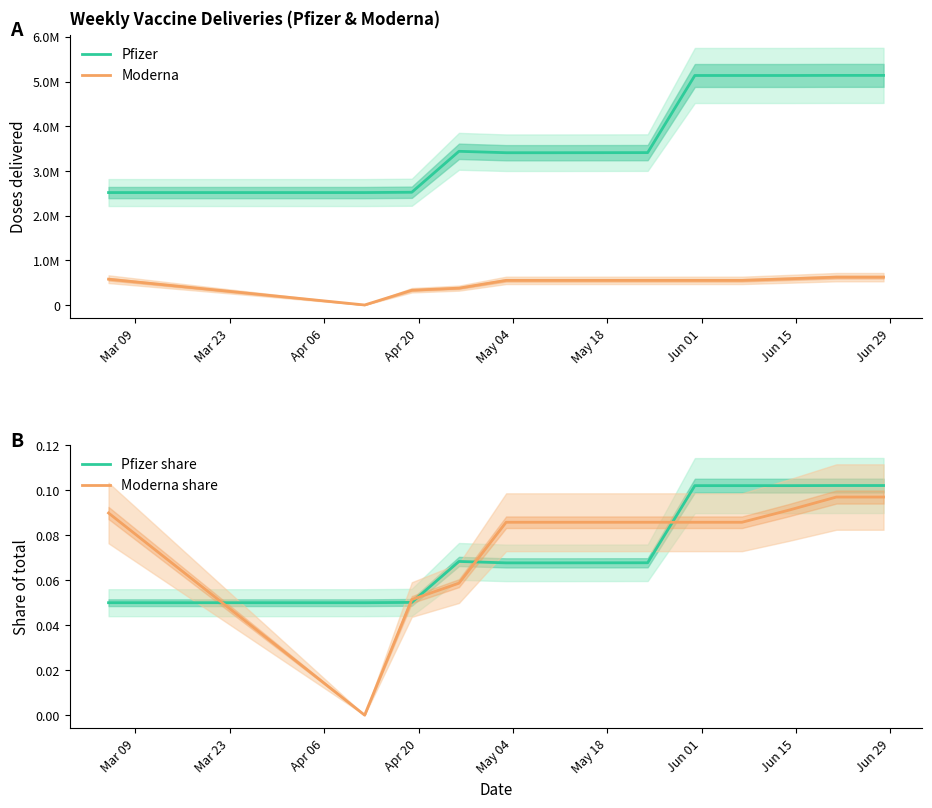

Which series changed the most between May 18 and Jun 01?

pfizer